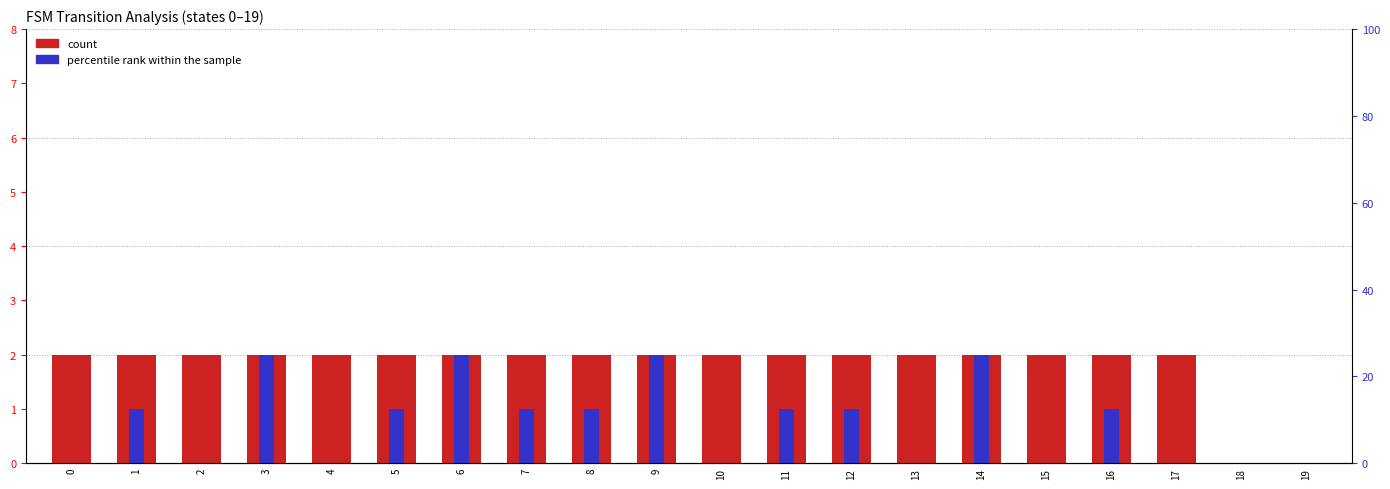

How many categories are shown in the chart?

20